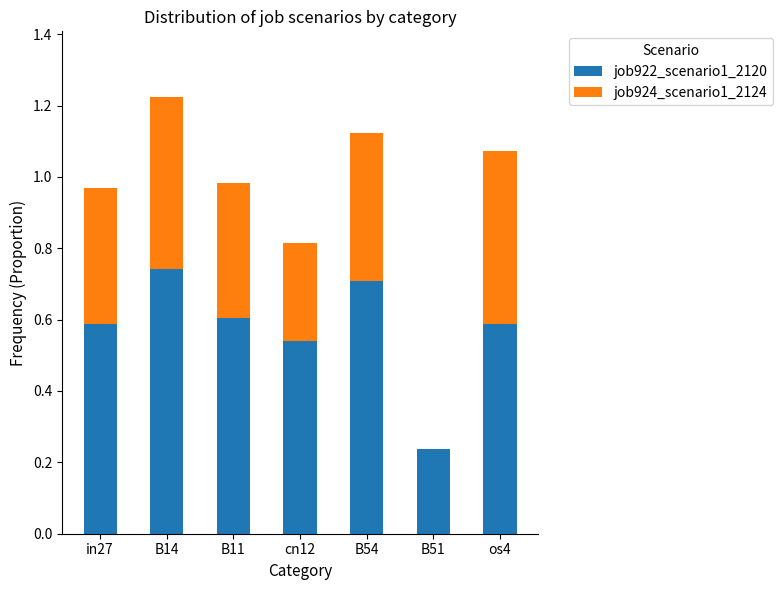

At which category is the sum across all series the highest?

B14